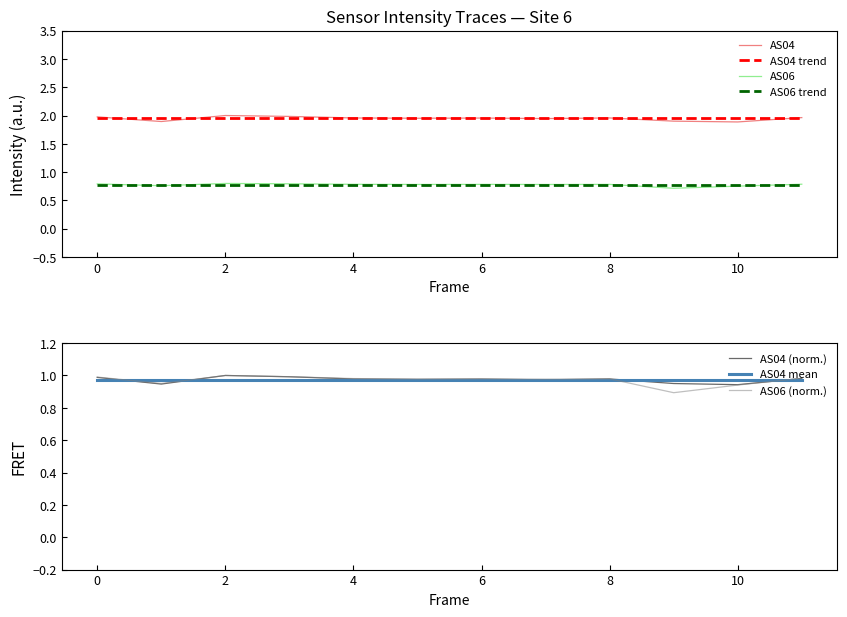

True or false: AS04 and AS06 trend intersect in this chart.

False